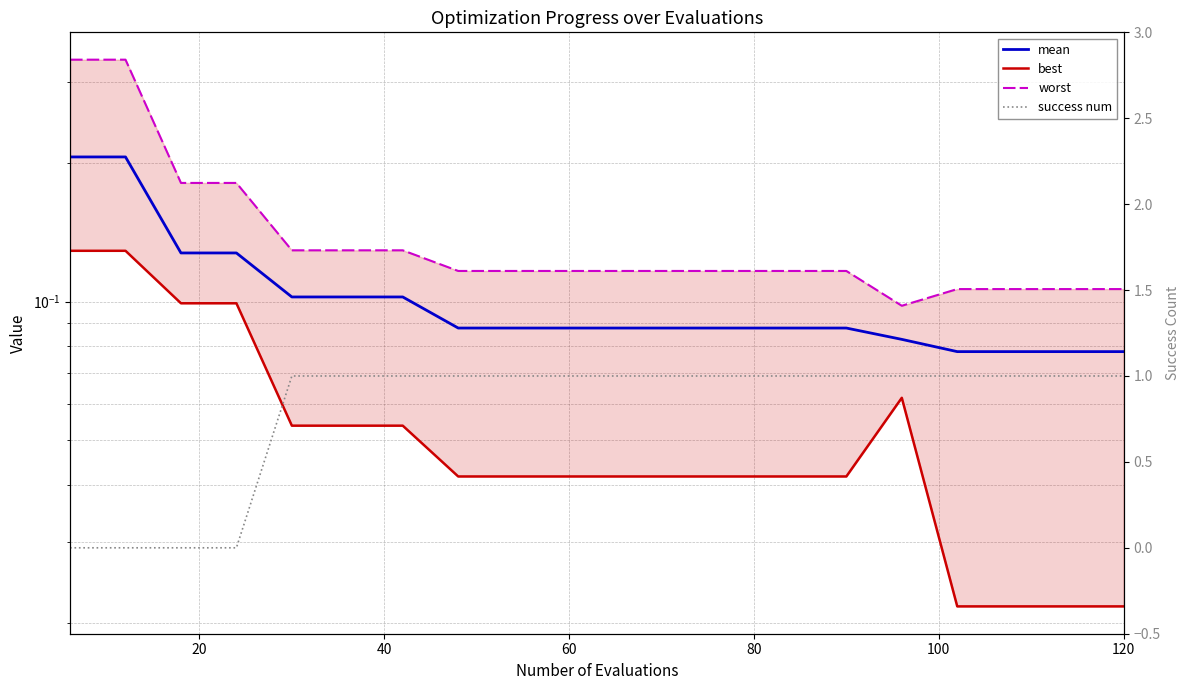

At how many categories does at least one series exceed 0?

20